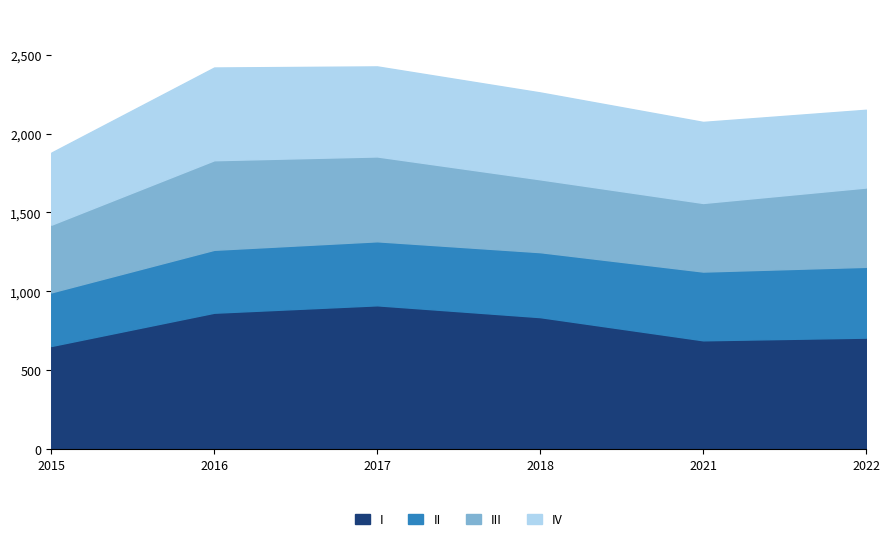

What is the total value across all series at 2018?

2261